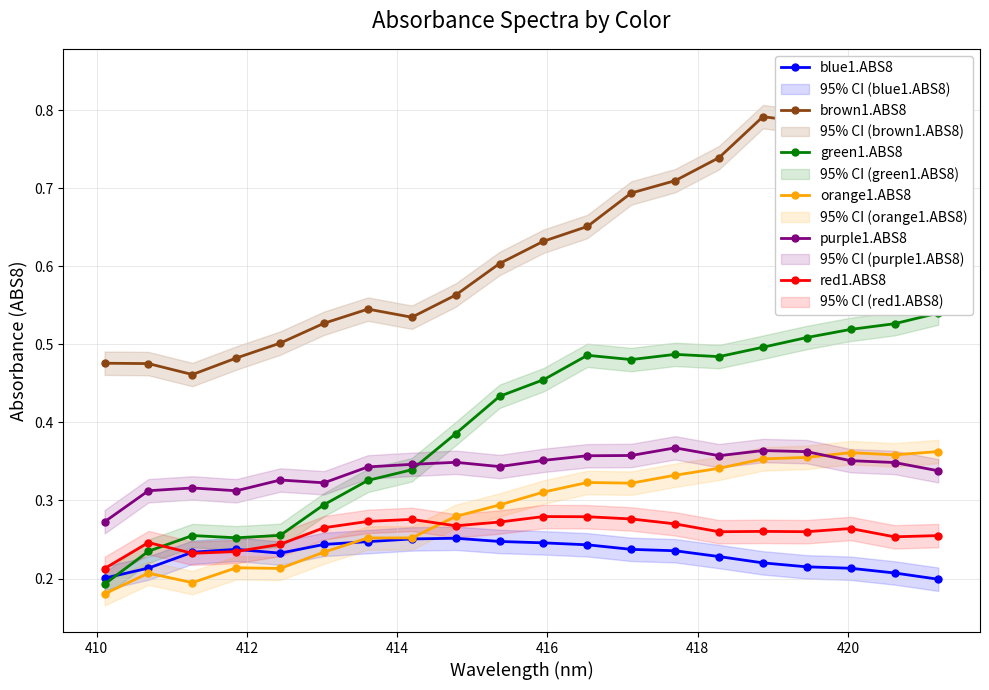

How many blue1.ABS8 values are between 0 and 1?

20